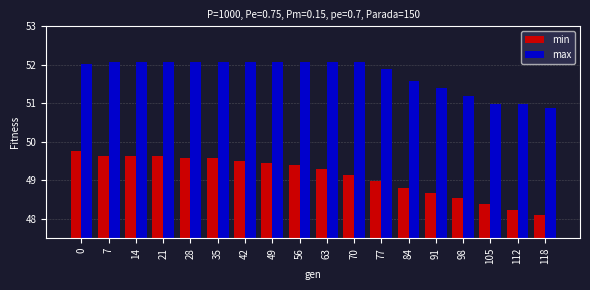

What is the value of the max bar at the 5th from the left?

52.1